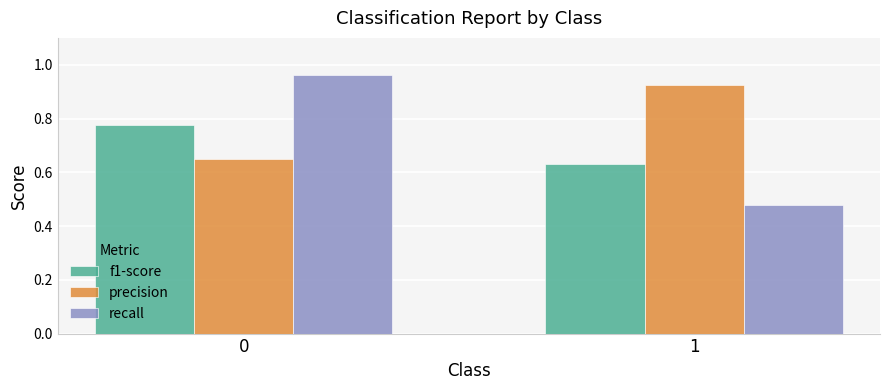

Rank the categories by f1-score value from lowest to highest.

1, 0